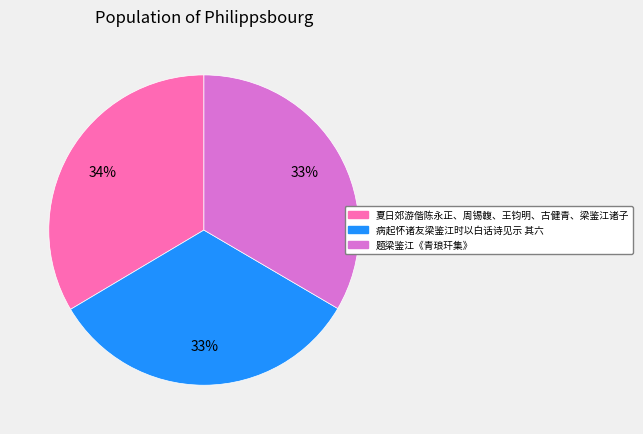

What percentage is the 夏日郊游偕陈永正、周锡䪖、王钧明、古健青、梁鉴江诸子 slice, to the nearest percent?

34%